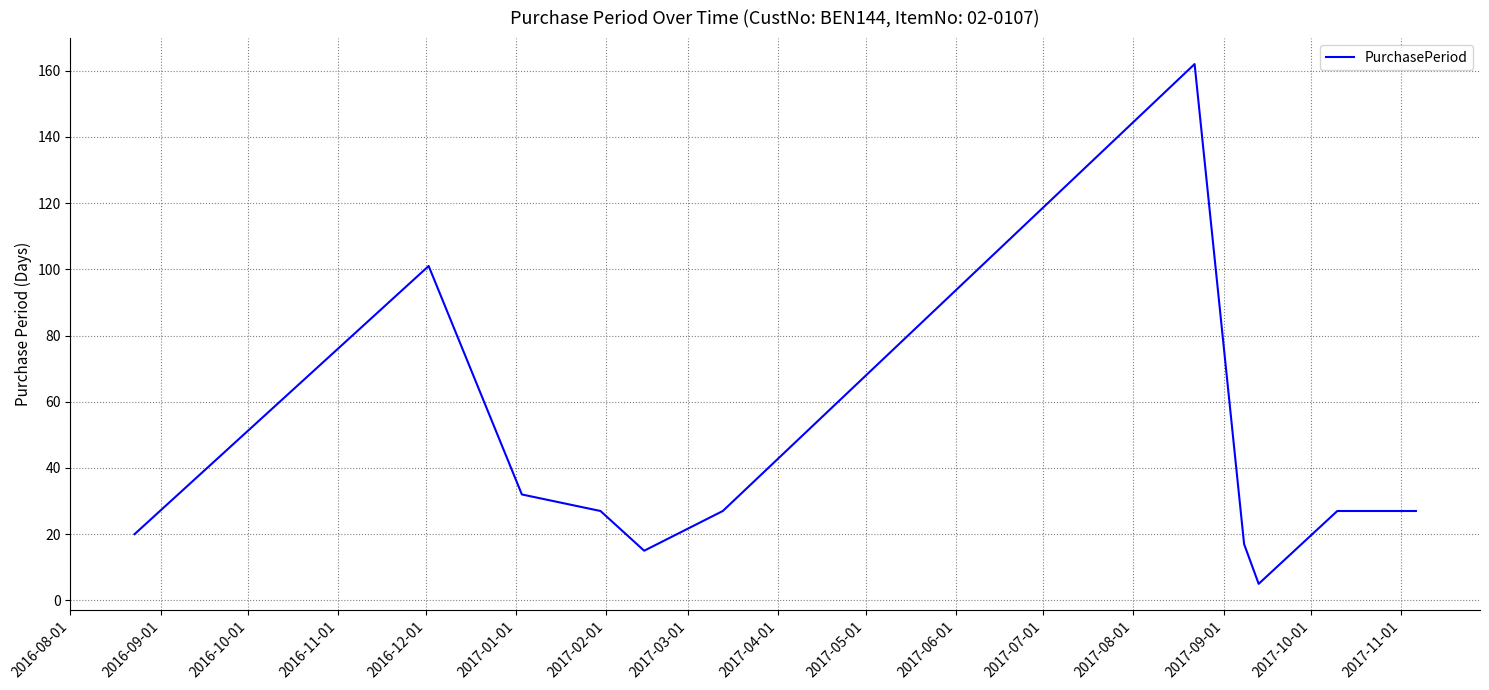

What is the difference between the maximum and minimum values?

157